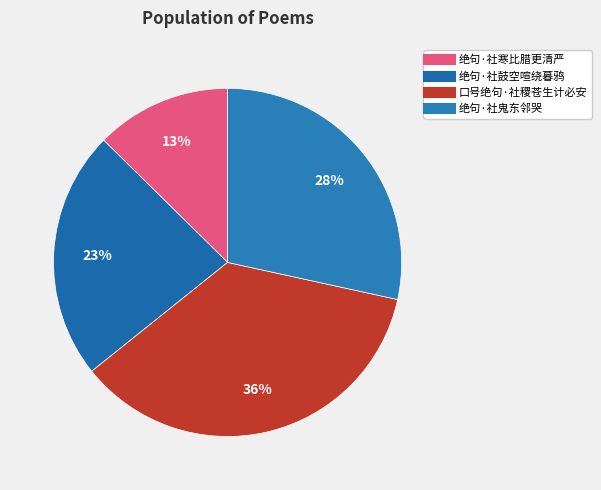

To the nearest percent, what is the difference between the largest and smallest slice percentages?

23%